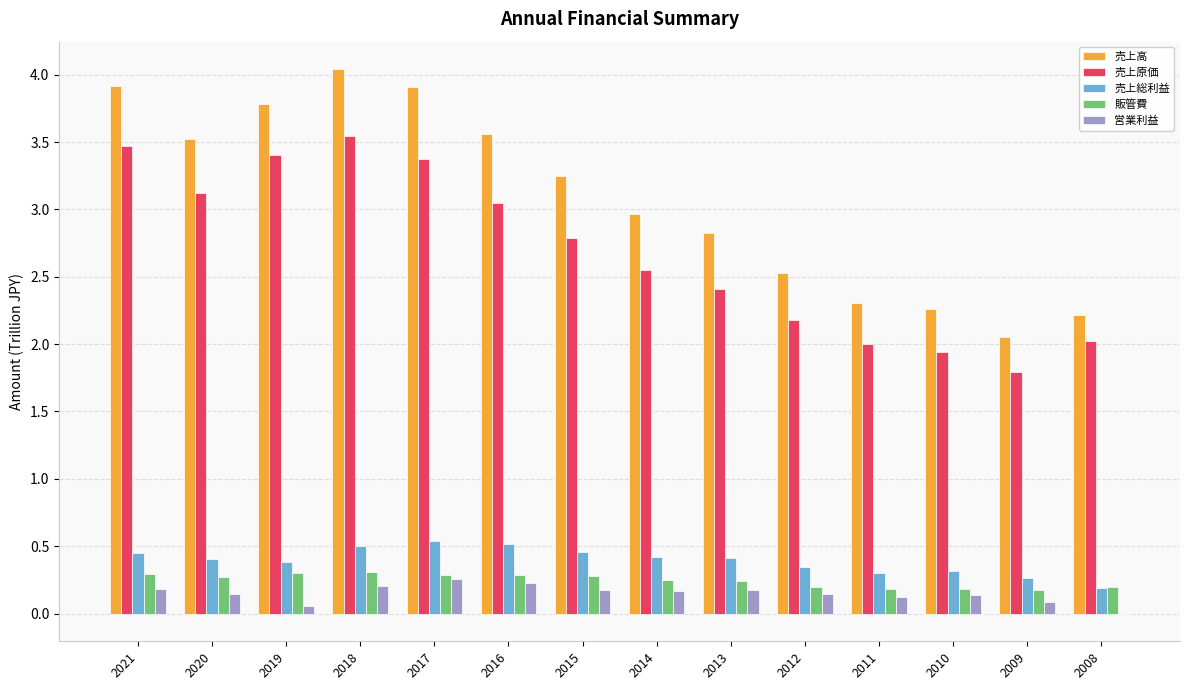

Which series has the largest total across all categories?

売上高